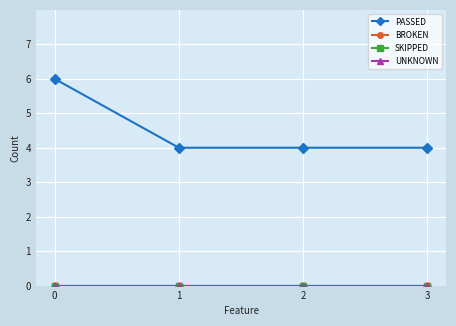

Reading left to right, transcribe all the data shown in this chart.

PASSED: 0=6	1=4	2=4	3=4
BROKEN: 0=0	1=0	2=0	3=0
SKIPPED: 0=0	1=0	2=0	3=0
UNKNOWN: 0=0	1=0	2=0	3=0